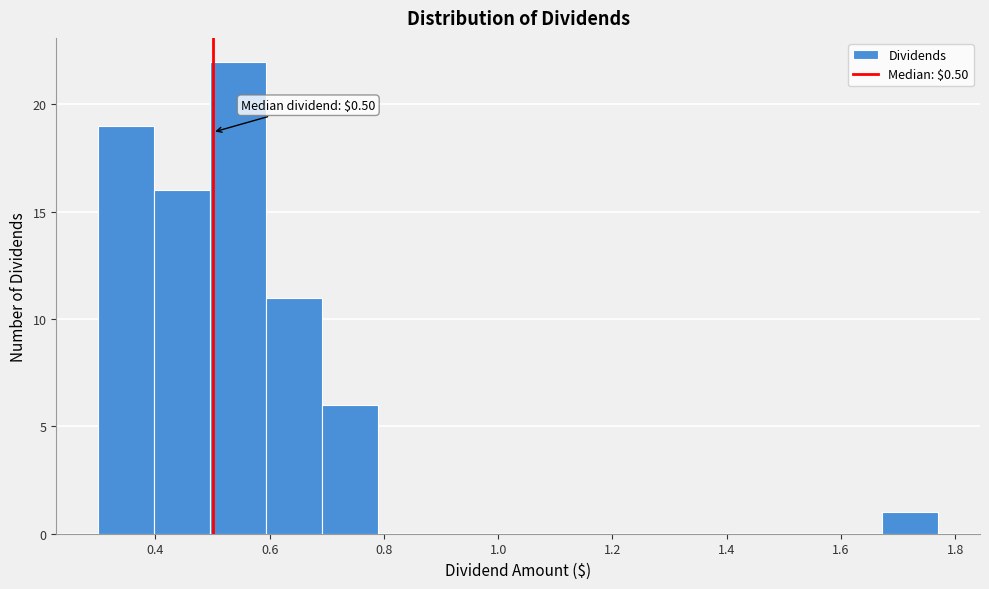

Over which range of the x-axis is the bar tallest?

0.496 to 0.594